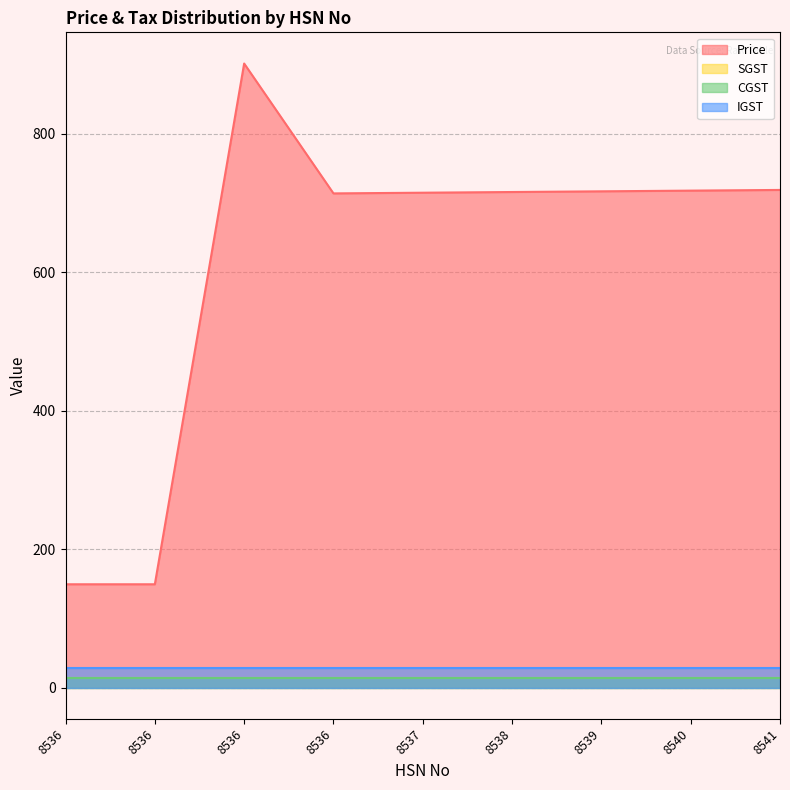

At 8536, list the series in order from smallest to largest.

SGST, CGST, IGST, Price